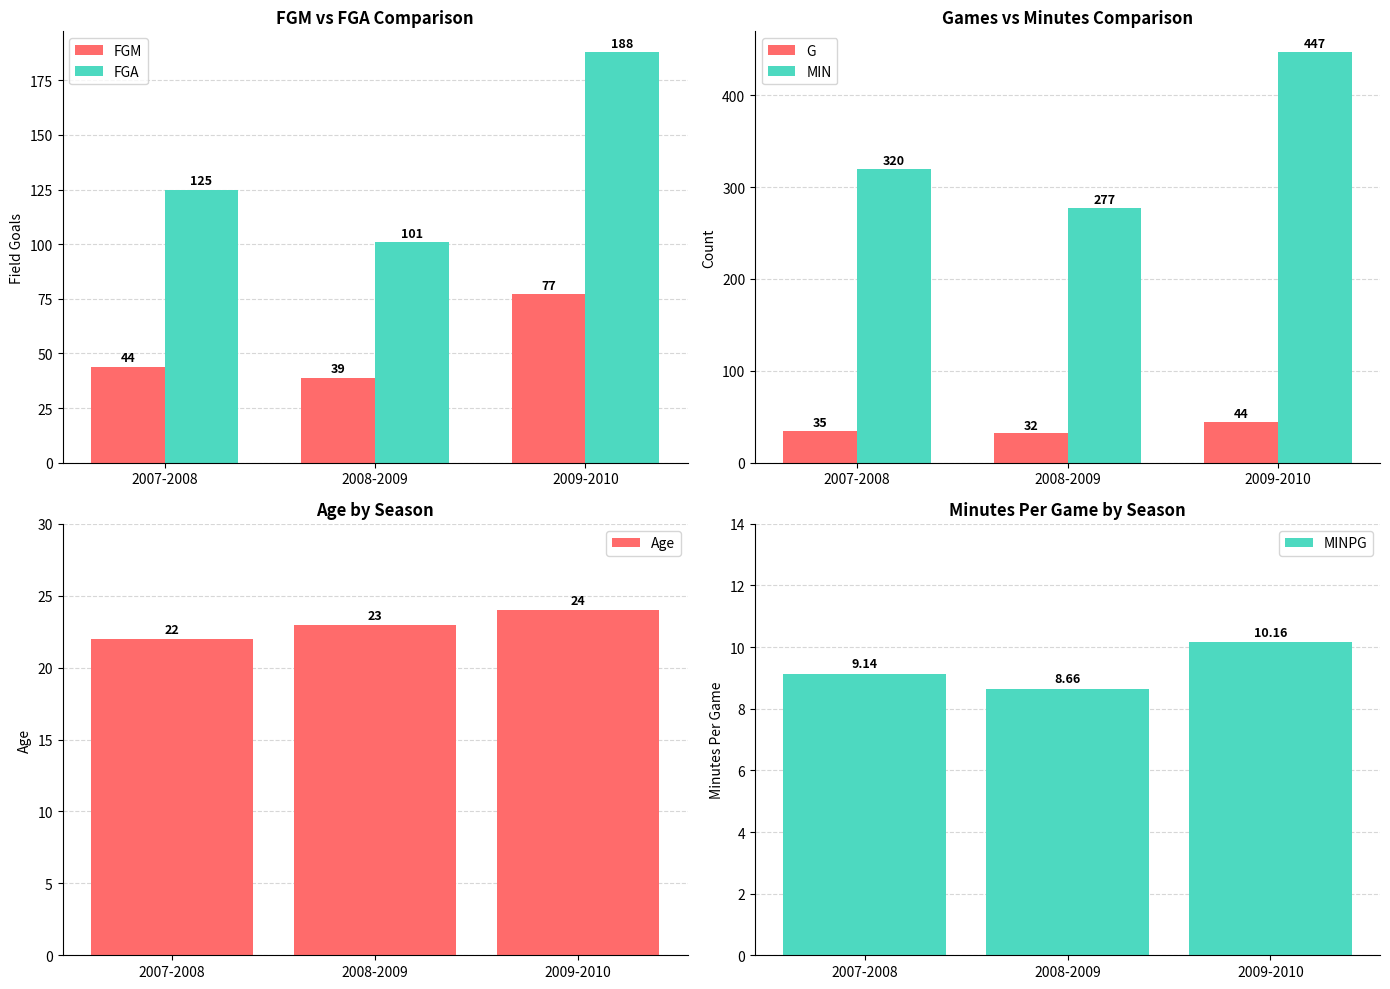

What is the greatest value displayed?

447.0